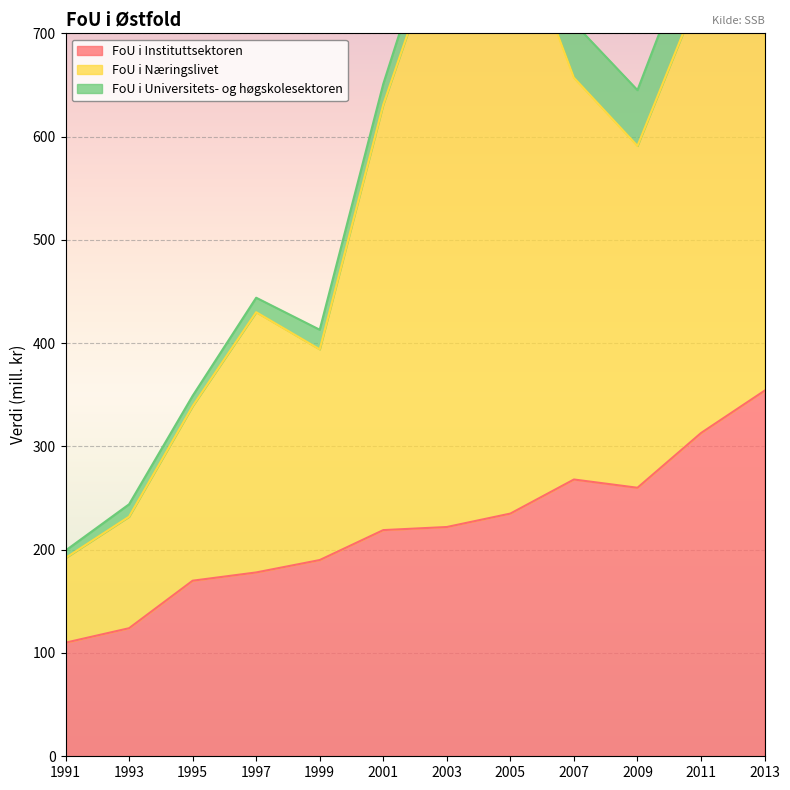

Is it true that FoU i Næringslivet equals 226.4 at 2011?

False